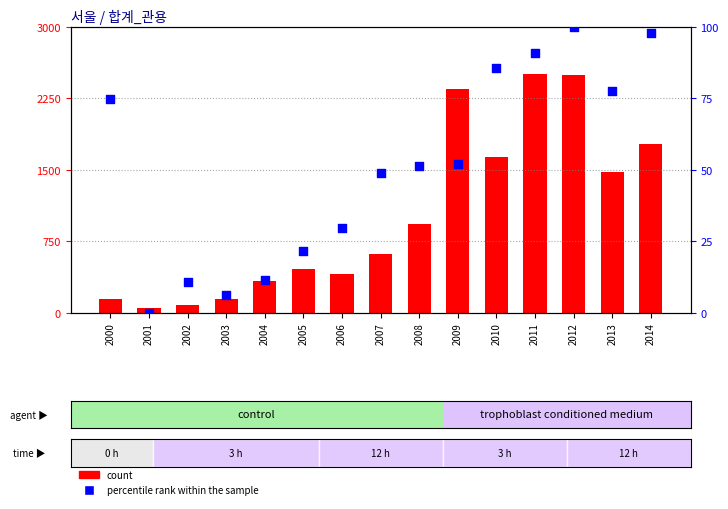

Is the value of count at 2005 greater than the value of percentile rank within the sample at 2005?

Yes